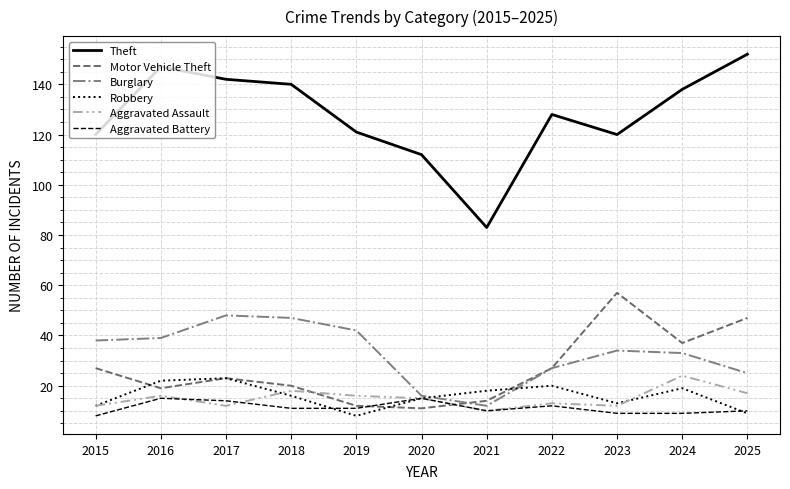

What is the sum of the Burglary values at 2021 and 2023?

46